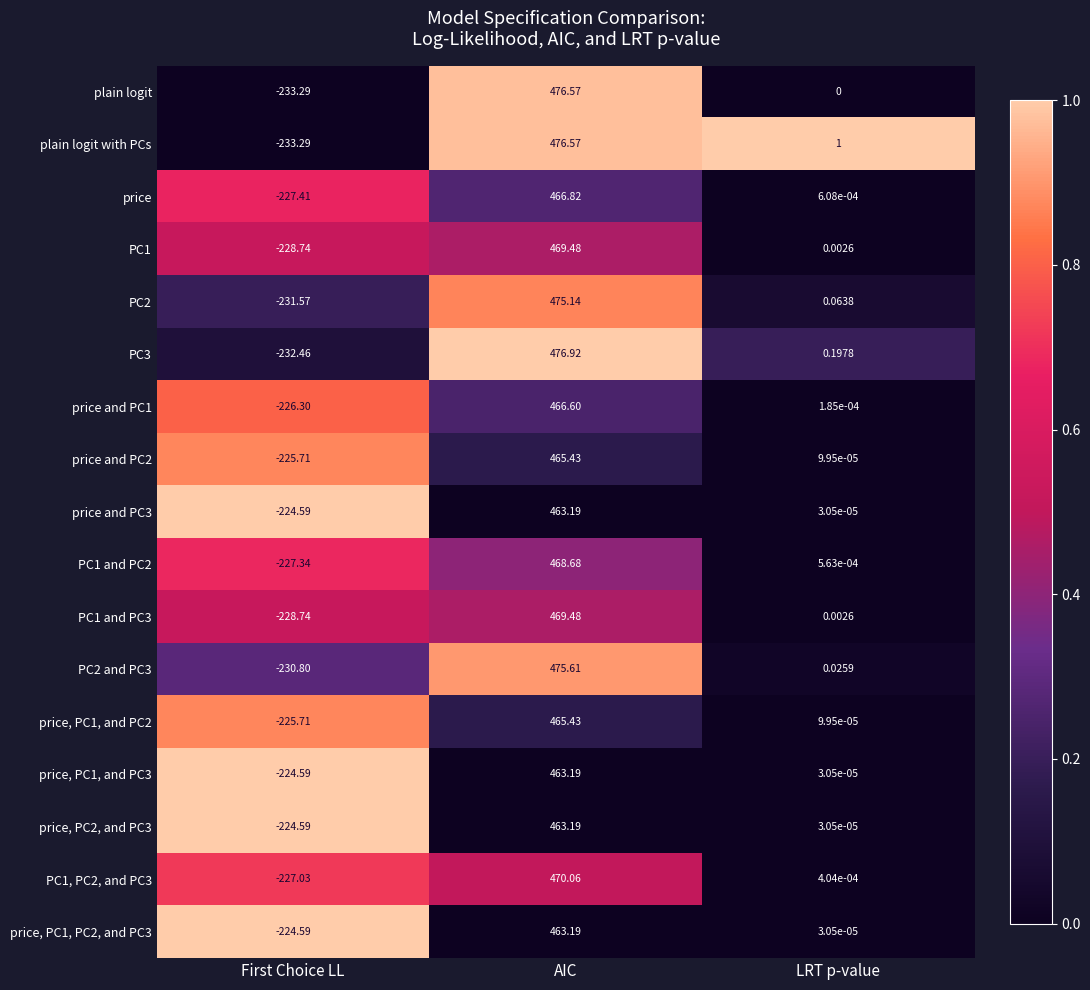

At which label is PC1 and PC3 closest to 120?

LRT p-value